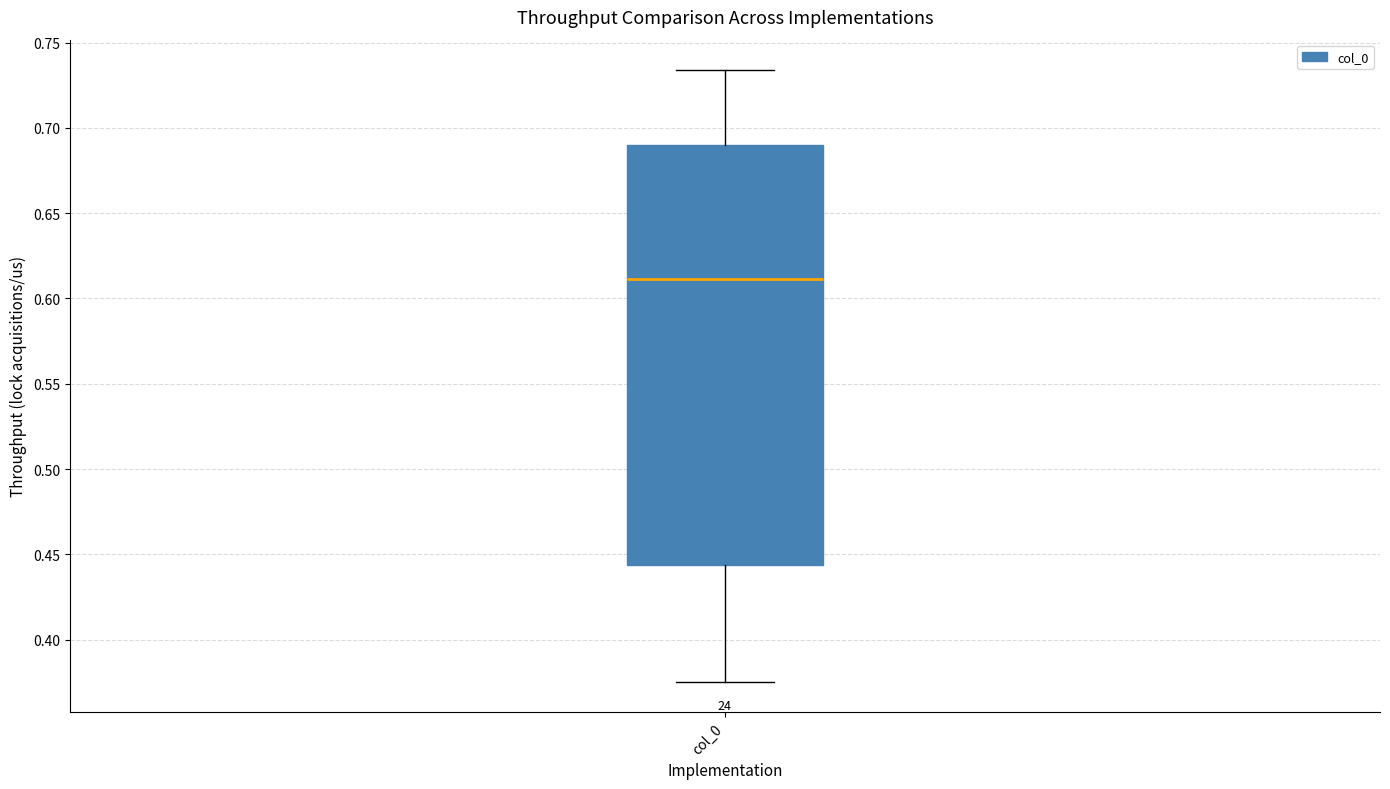

Transcribe this box plot: give where the median line is, the range the box spans, and where the two whiskers end, as read against the y-axis. The values are not printed on the chart, so give them approximately, as read against the axis.

median 0.610, box 0.445 to 0.690, whiskers 0.375 to 0.735